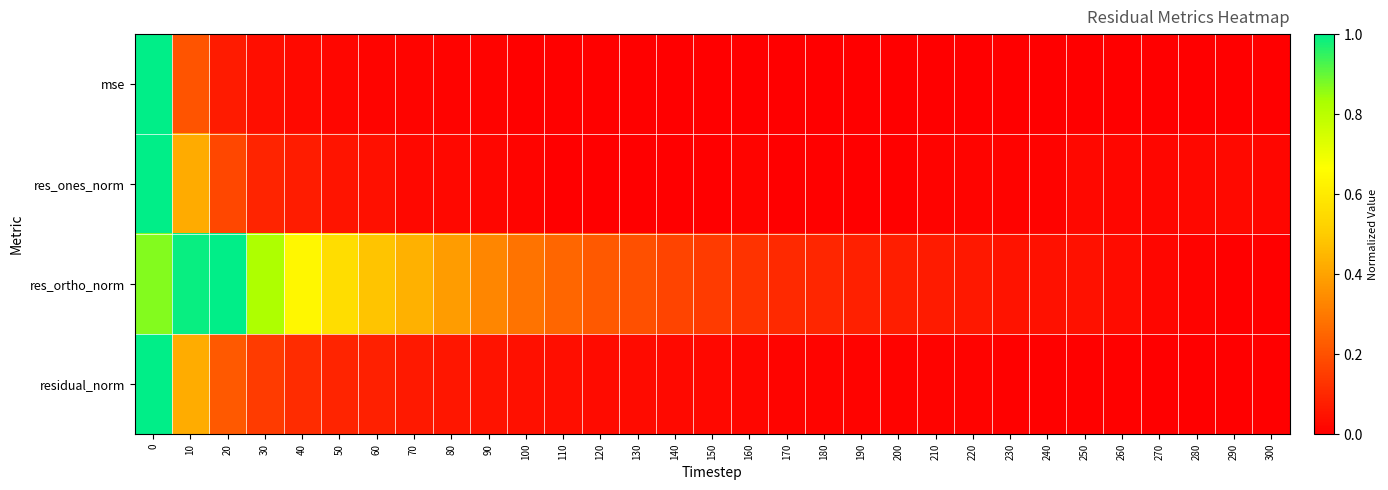

List the series in order of their peak value, highest first.

mse, res_ones_norm, residual_norm, res_ortho_norm